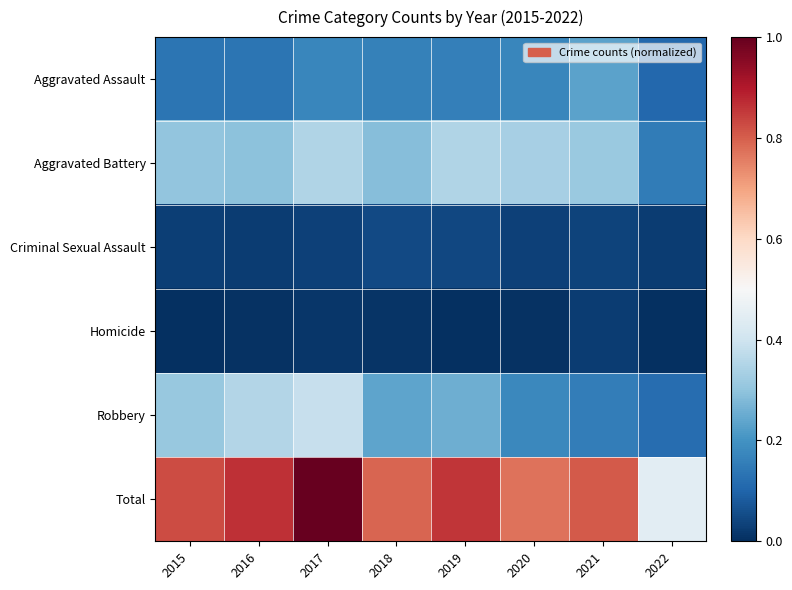

What is the total value across all series at 2018?

1.5